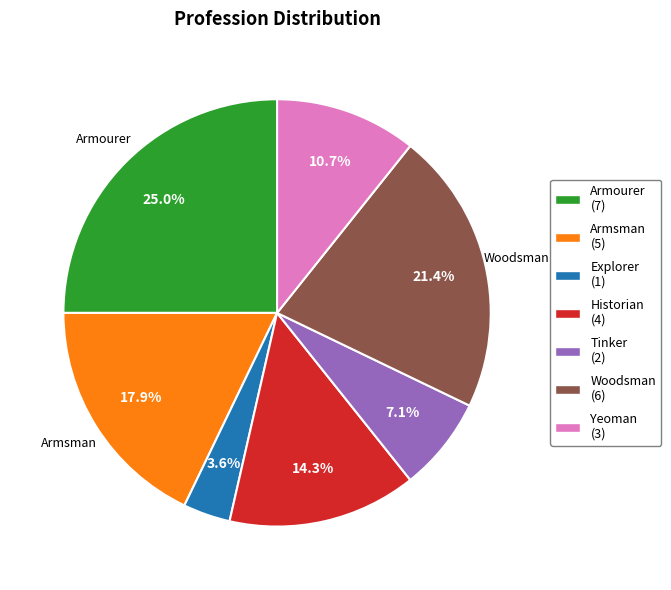

Is Armsman the majority of the pie?

No